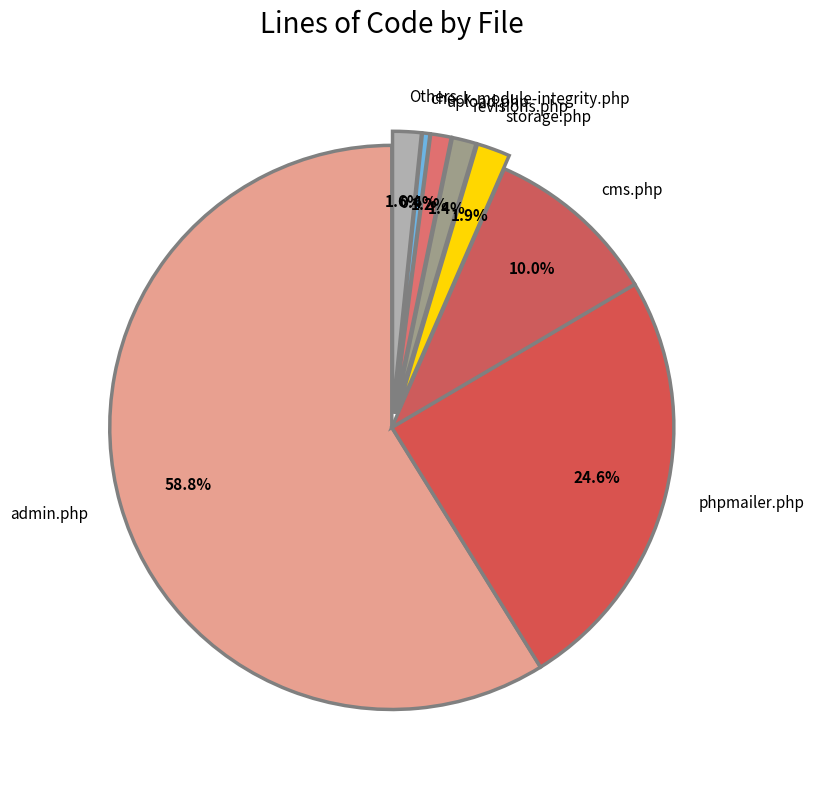

What is the largest slice in the pie chart?

admin.php